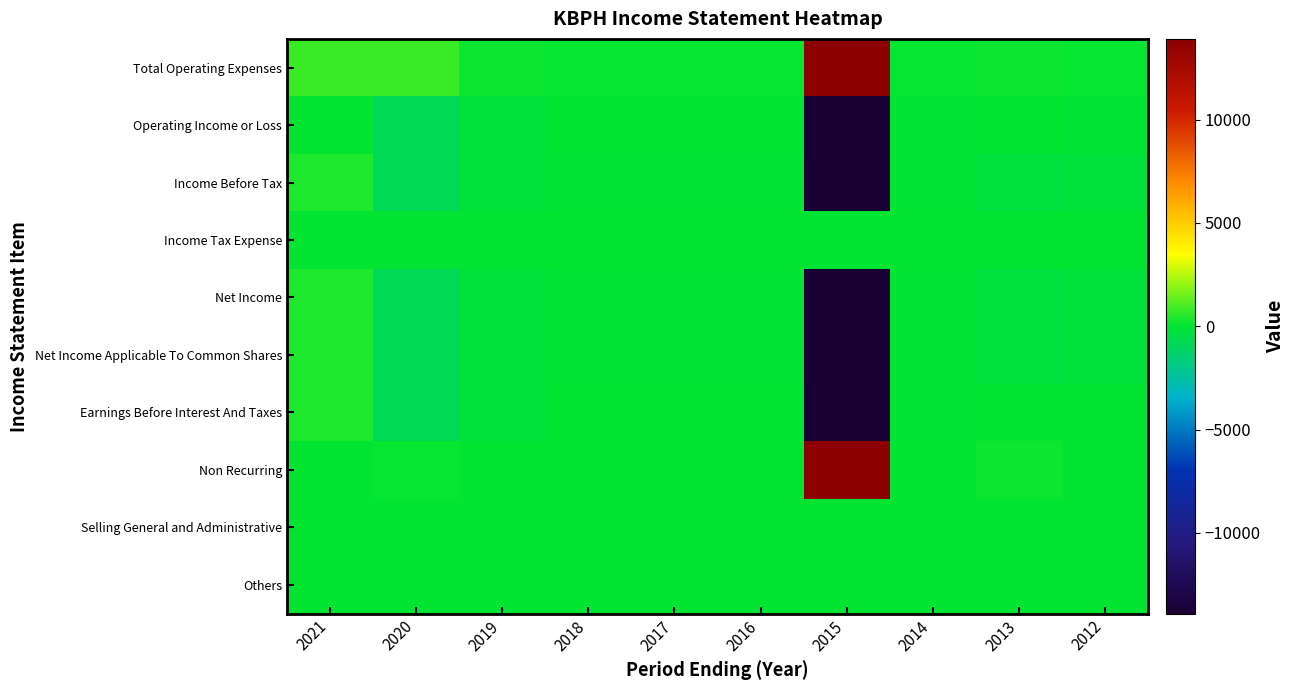

What is the difference between the highest and lowest values at 2016?

200